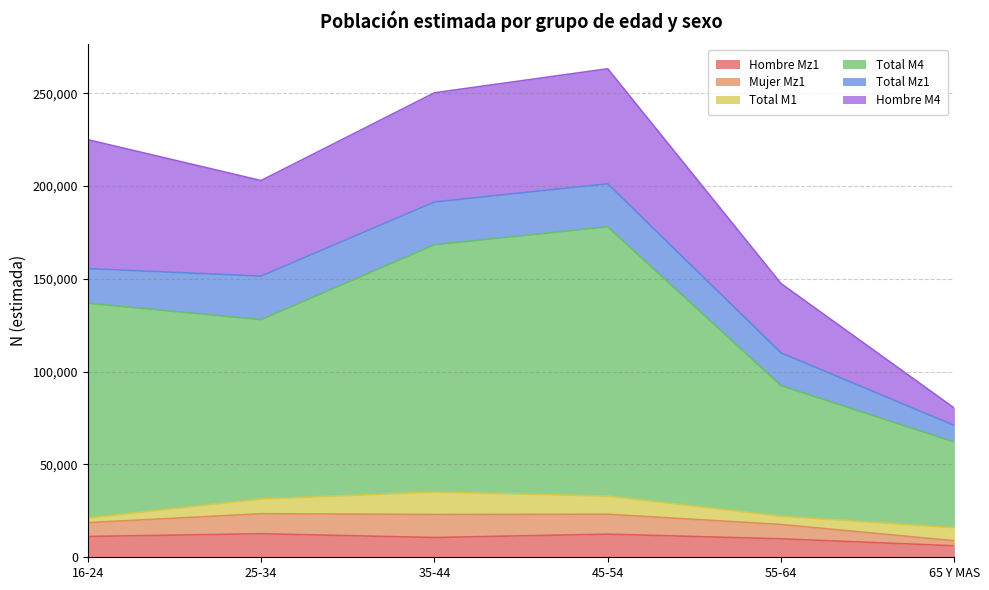

At which category does Total M4 reach its first local valley?

25-34